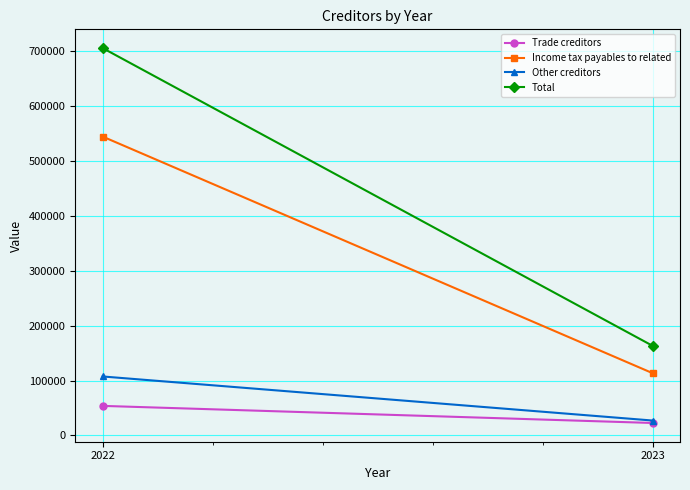

What is the maximum value for Income tax payables to related?

544671